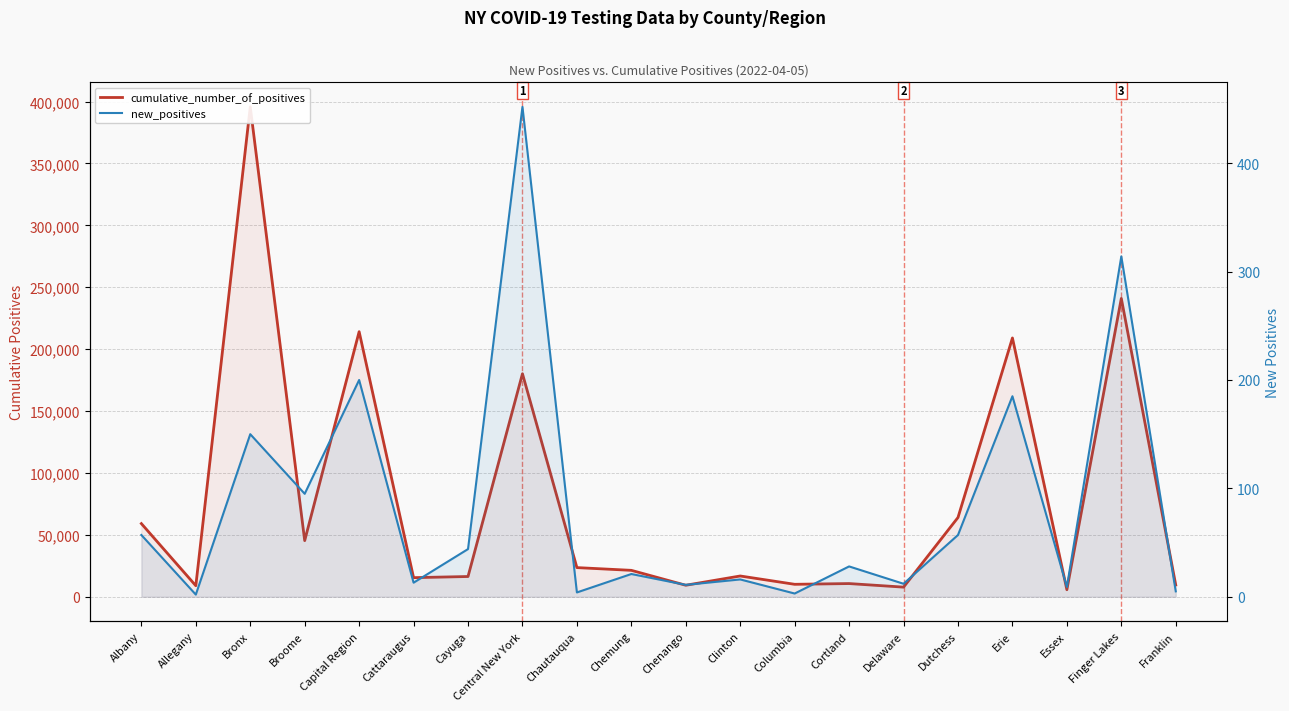

What is the value of the new_positives point at the 15th from the left?

12